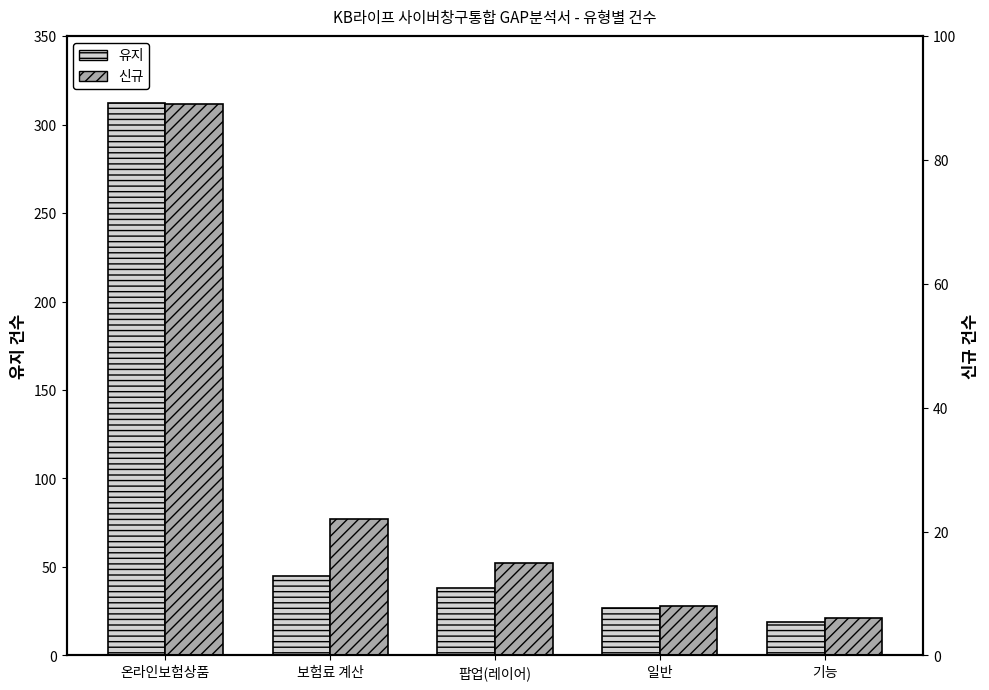

Which category has the highest value in the 유지 series?

온라인보험상품